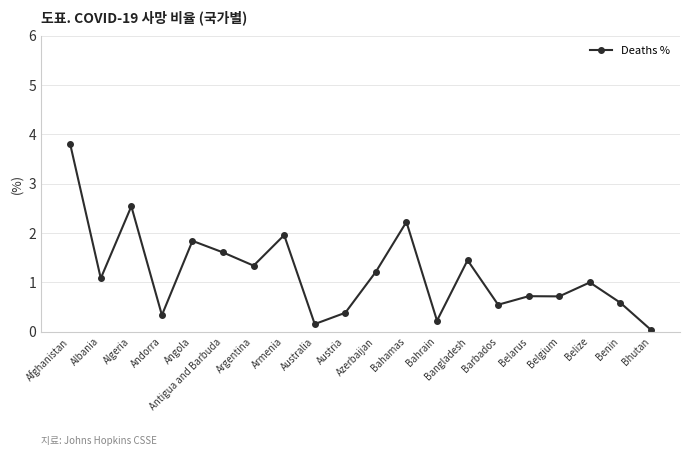

True or false: the data shows 0.2 at Belarus.

False